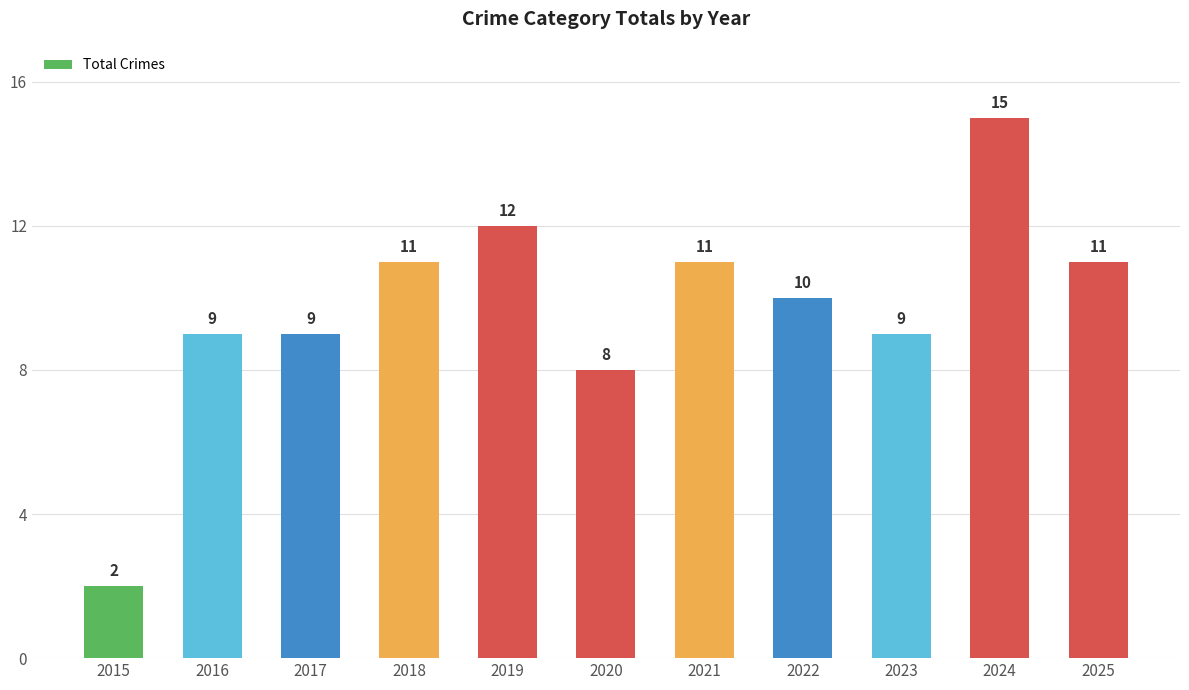

The chart shows a value of 5 at 2021. True or false?

False